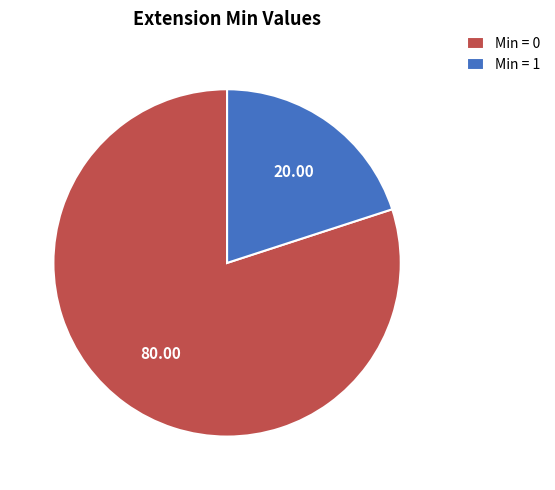

Rank the categories by value from lowest to highest.

Min = 1, Min = 0